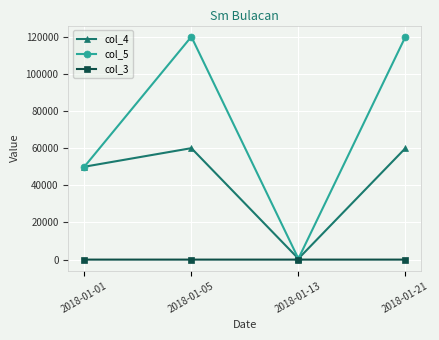

True or false: col_5 has a value of 500 at 2018-01-13.

True